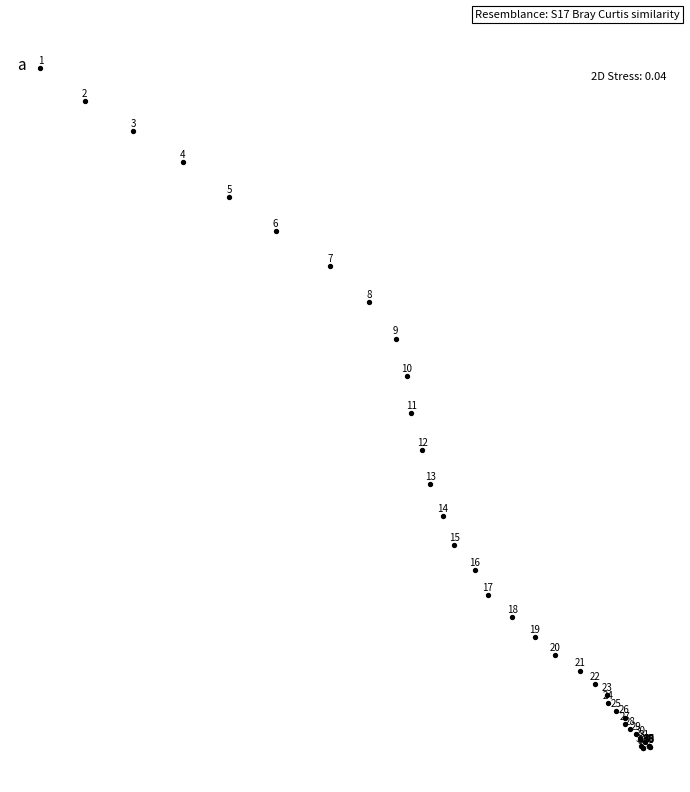

What Y value in the scatter plot is closest to -176?

-179.2